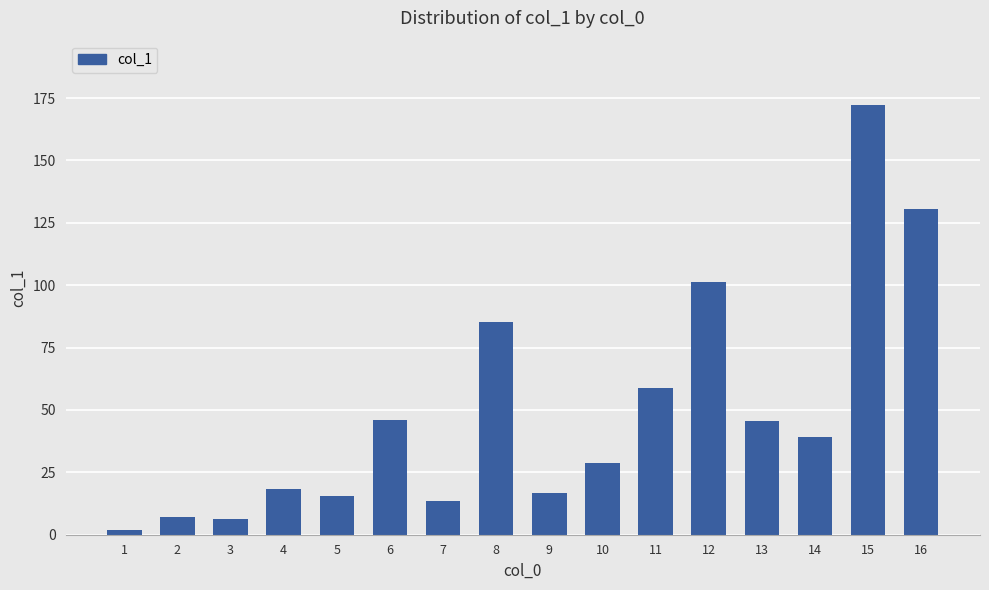

The value at 6 is 45.8. True or false?

True